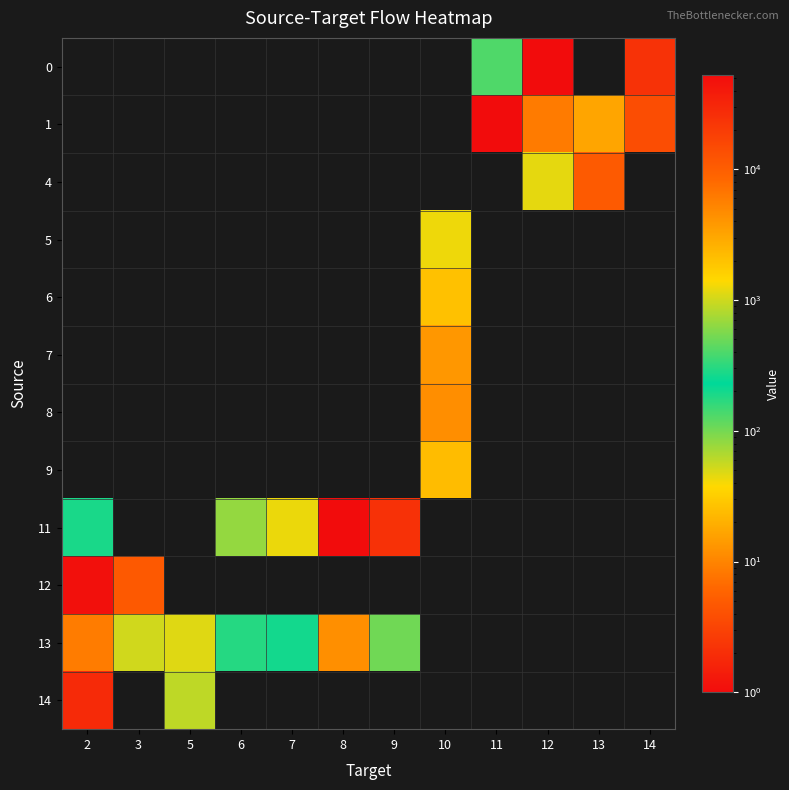

What is the spread (max minus min) of values at 2?

47955.7